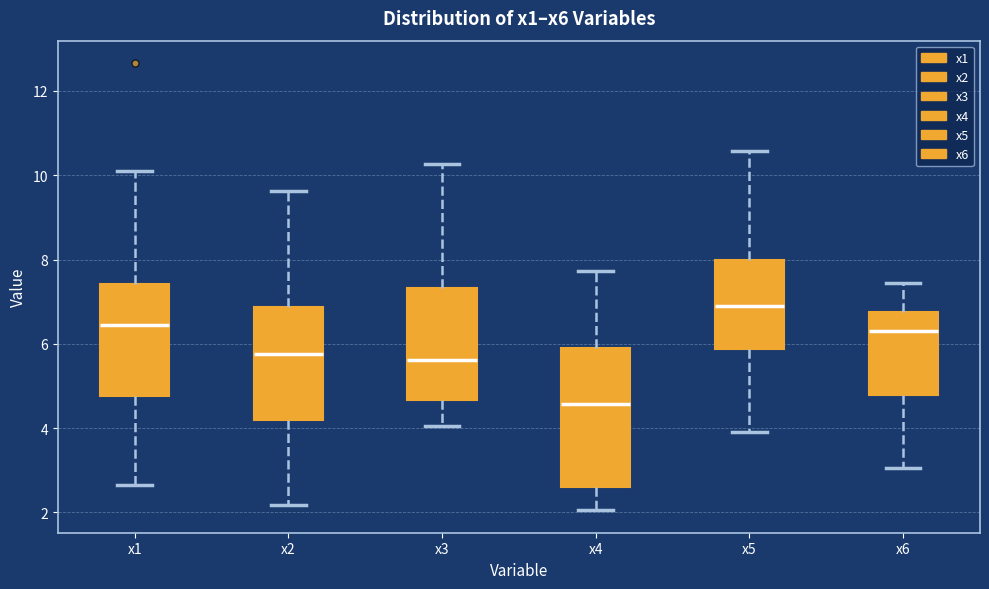

Reading left to right, read every box against the y-axis: the position of its median line, the range the box covers, and the ends of its whiskers. The values are not printed on the chart, so give them approximately, as read against the axis.

x1: median 6.4, box 4.8 to 7.4, whiskers 2.6 to 10.0
x2: median 5.8, box 4.2 to 6.8, whiskers 2.2 to 9.6
x3: median 5.6, box 4.6 to 7.4, whiskers 4.0 to 10.2
x4: median 4.6, box 2.6 to 6.0, whiskers 2.0 to 7.8
x5: median 7.0, box 5.8 to 8.0, whiskers 4.0 to 10.6
x6: median 6.4, box 4.8 to 6.8, whiskers 3.0 to 7.4